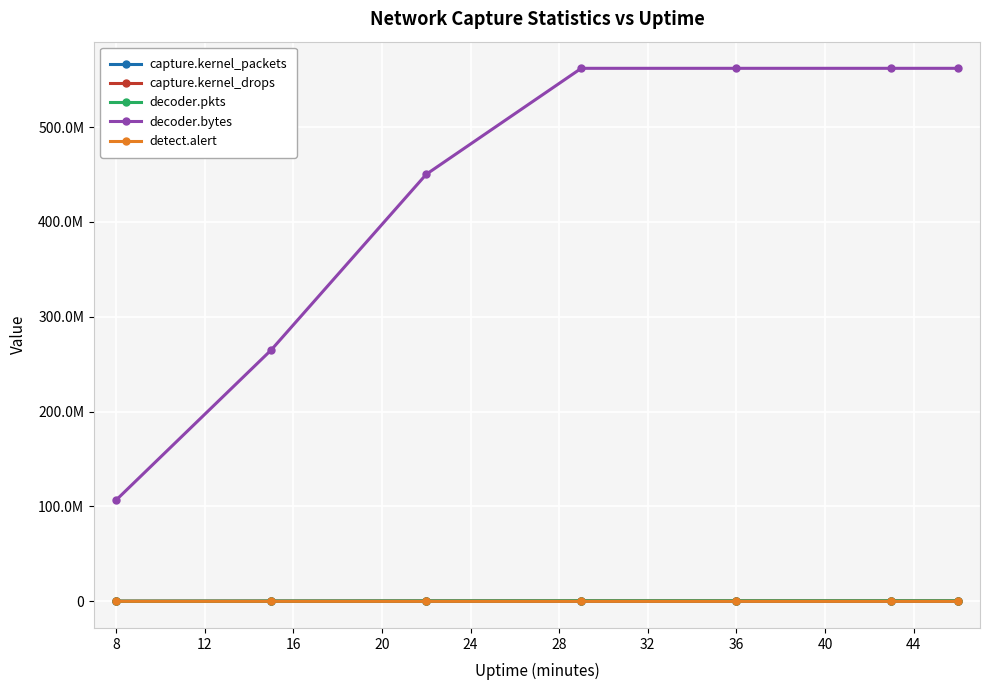

Which series has the widest spread of values?

decoder.bytes